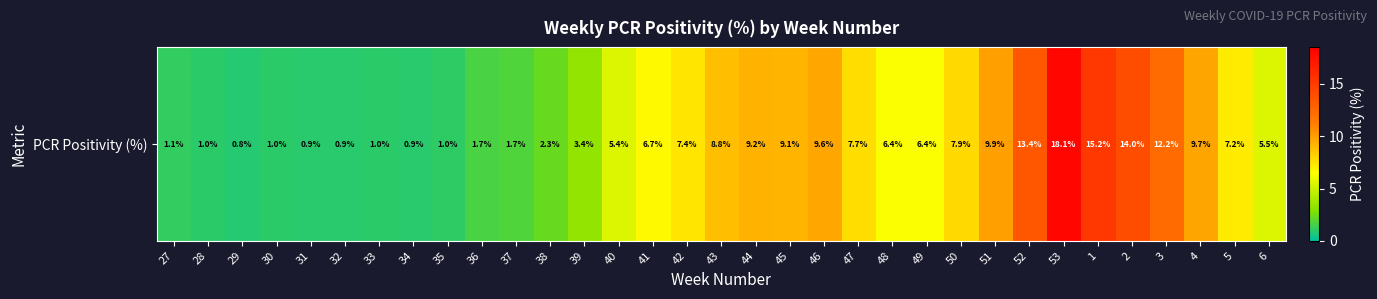

What is the maximum value shown in the chart?

18.1